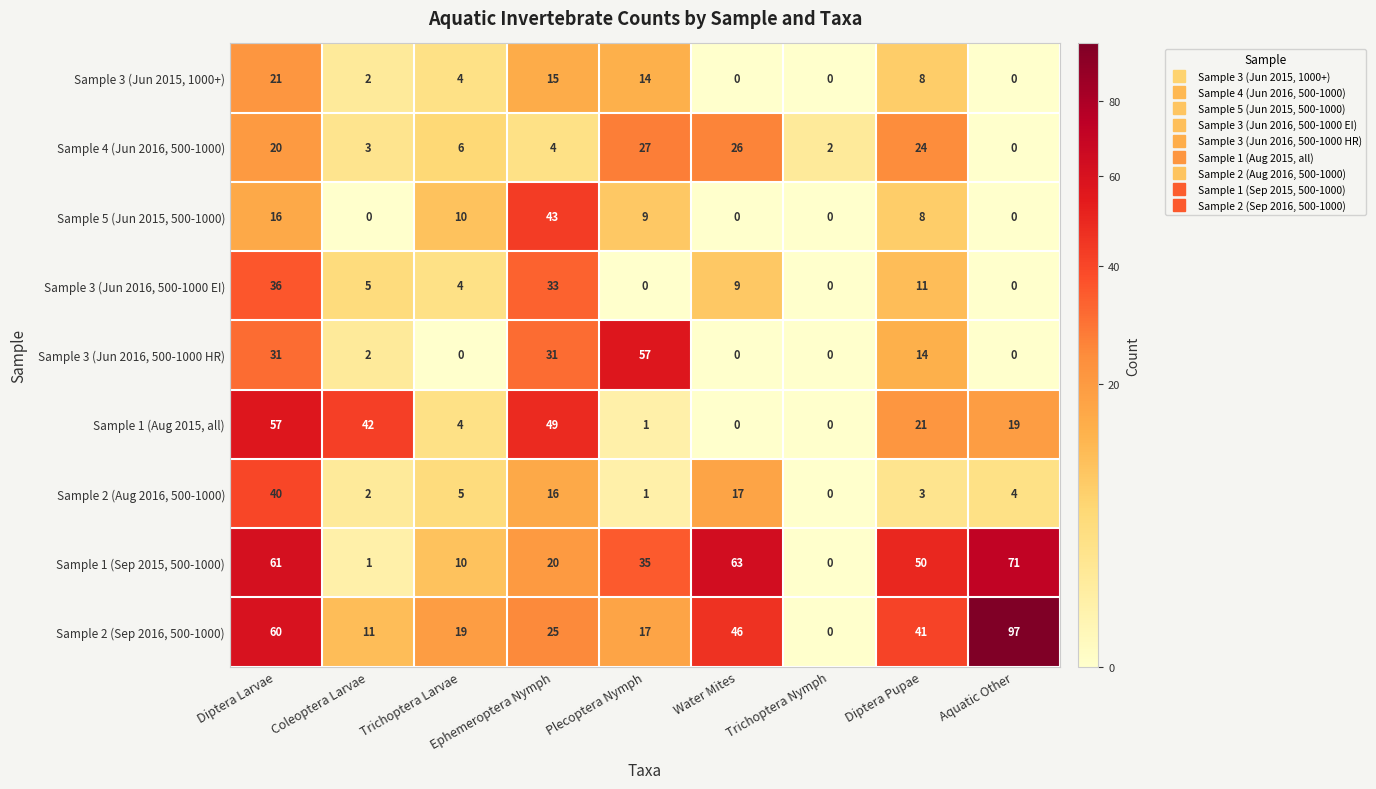

How many positive values does the Sample 1 (Aug 2015, all) series have?

7